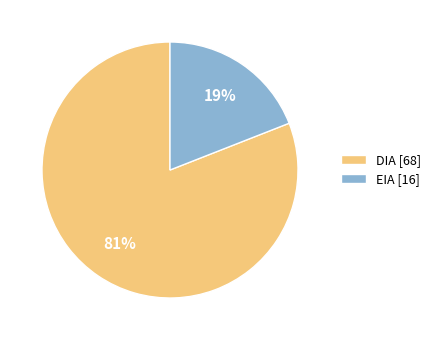

Count the number of slices in the pie.

2